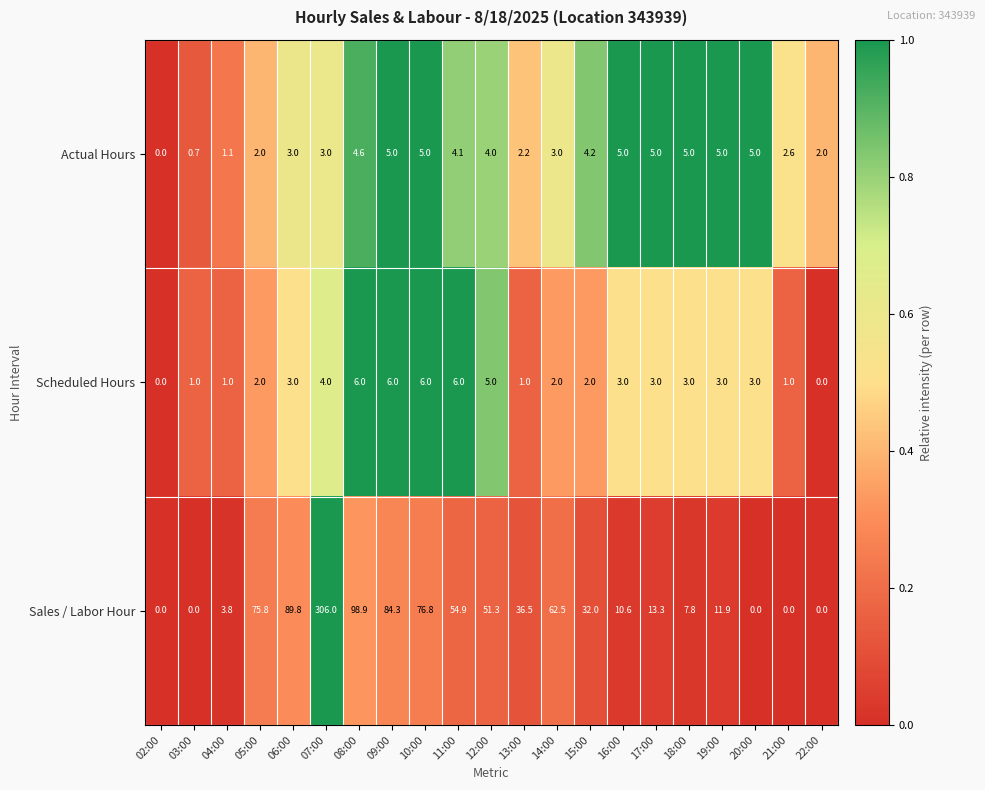

What is the difference between the highest and lowest values at 16:00?

7.6